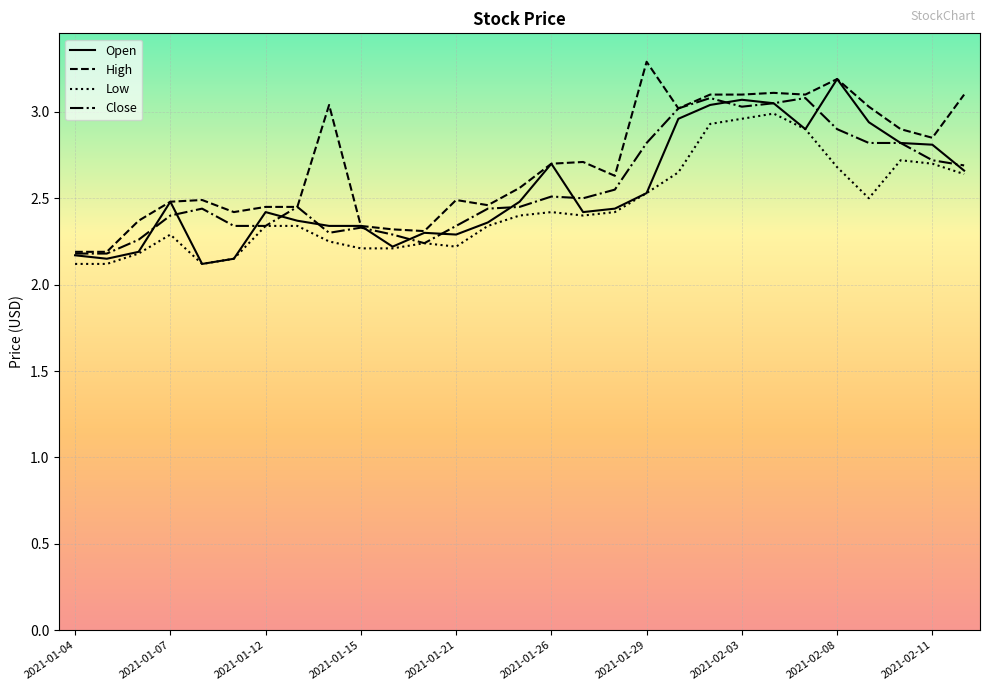

What is the minimum value shown in the chart?

2.1